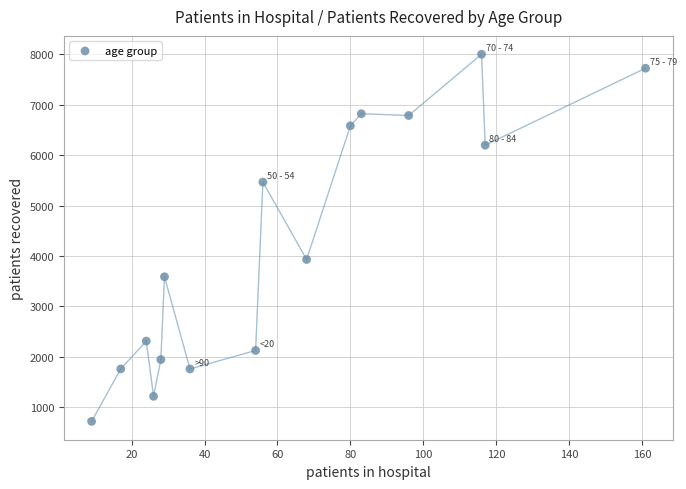

What Y value in the scatter plot is closest to 4361?

3931